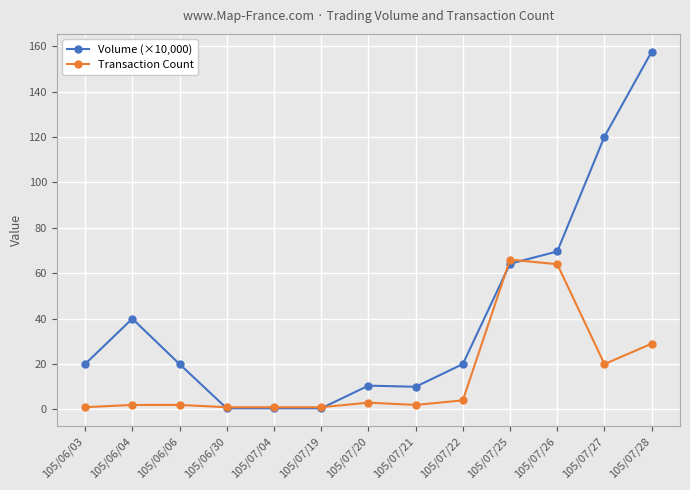

True or false: Transaction Count has more than 0 points higher than both neighbors.

True